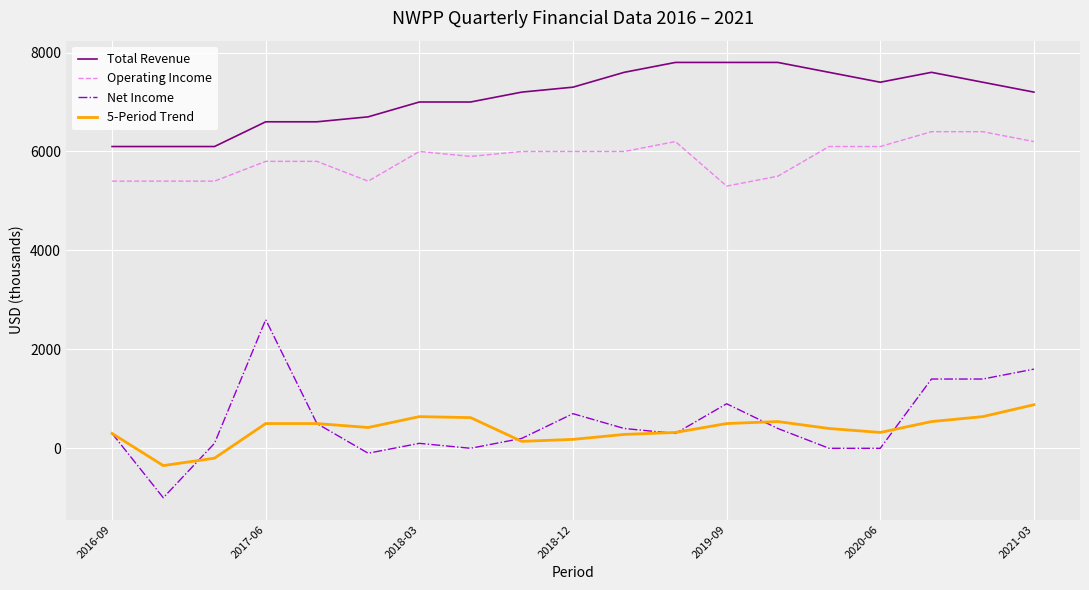

True or false: Operating Income and Net Income intersect in this chart.

False